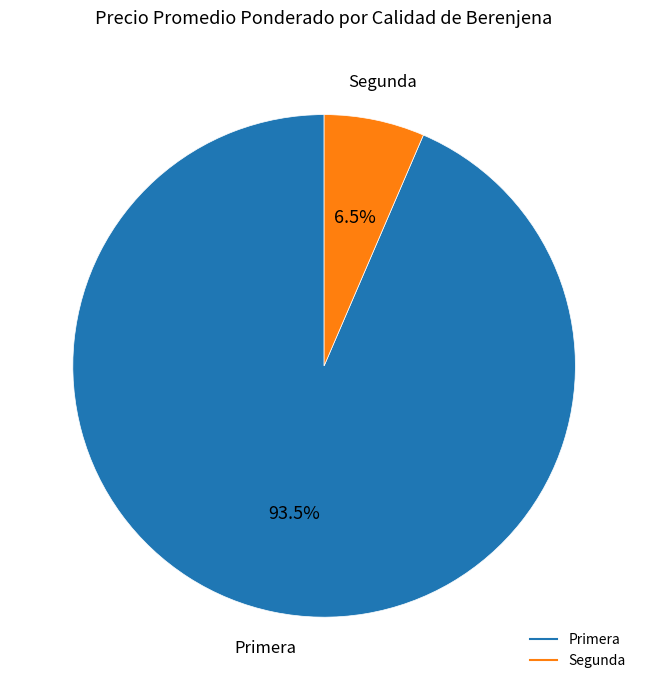

Does any single category account for the majority?

Yes